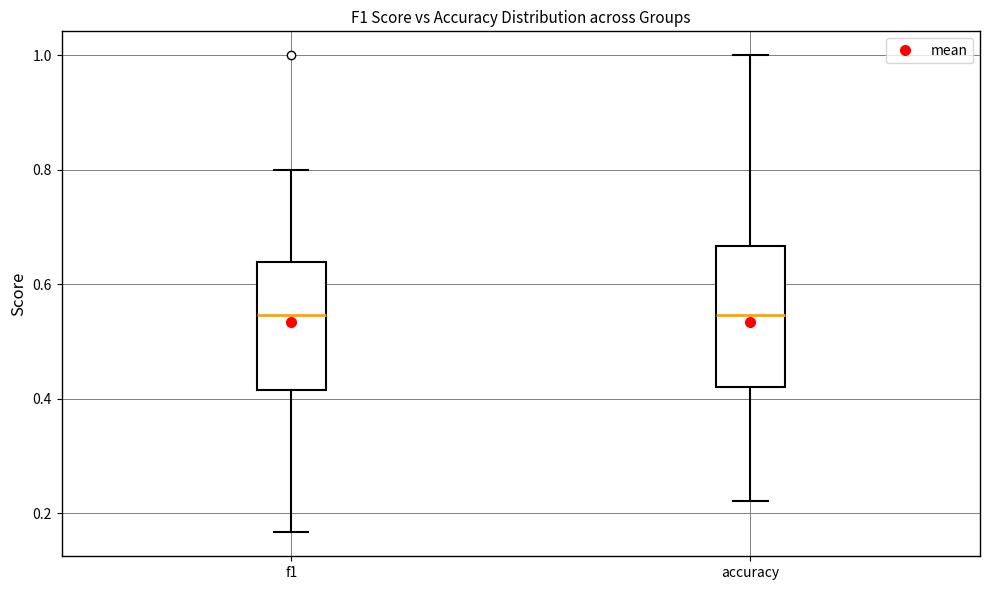

Comparing the boxes themselves (not the whiskers), which one is the tallest?

accuracy